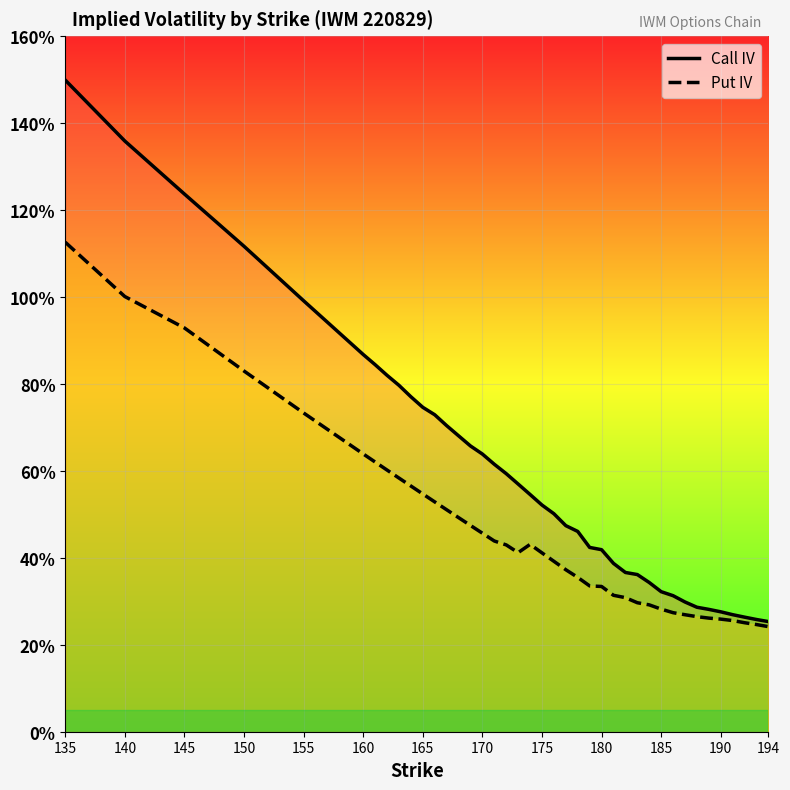

Read the Call IV value at 165.

0.8